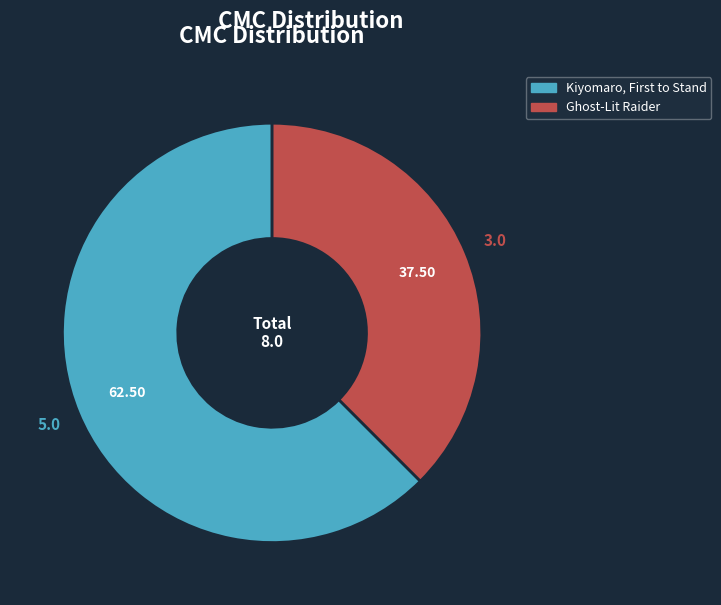

Is there any slice that represents more than half of the pie?

Yes